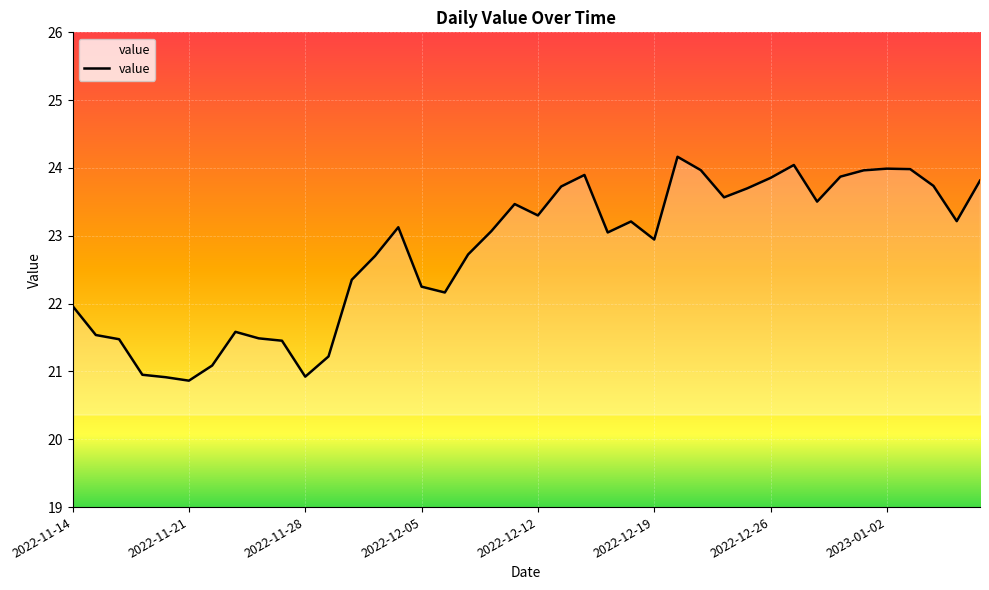

What is the difference between the maximum and minimum values?

3.3